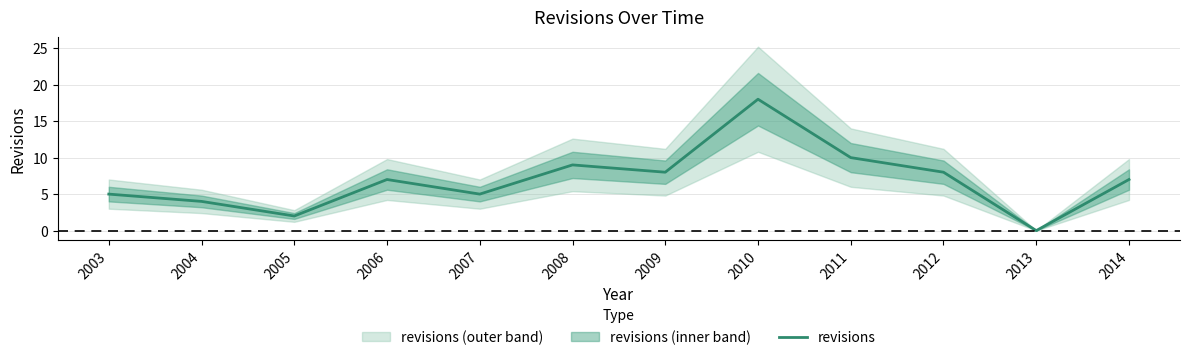

What is the ratio of the value at 2014 to the value at 2004?

1.8